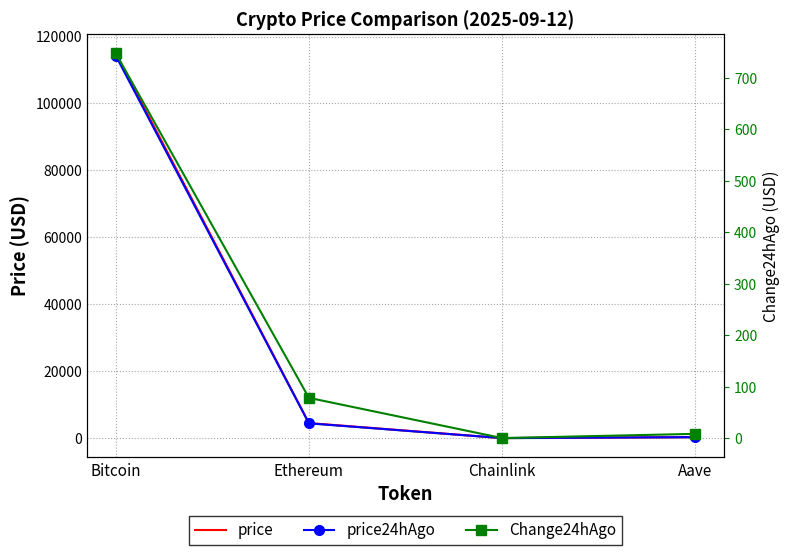

True or false: Change24hAgo and price cross at least once.

False